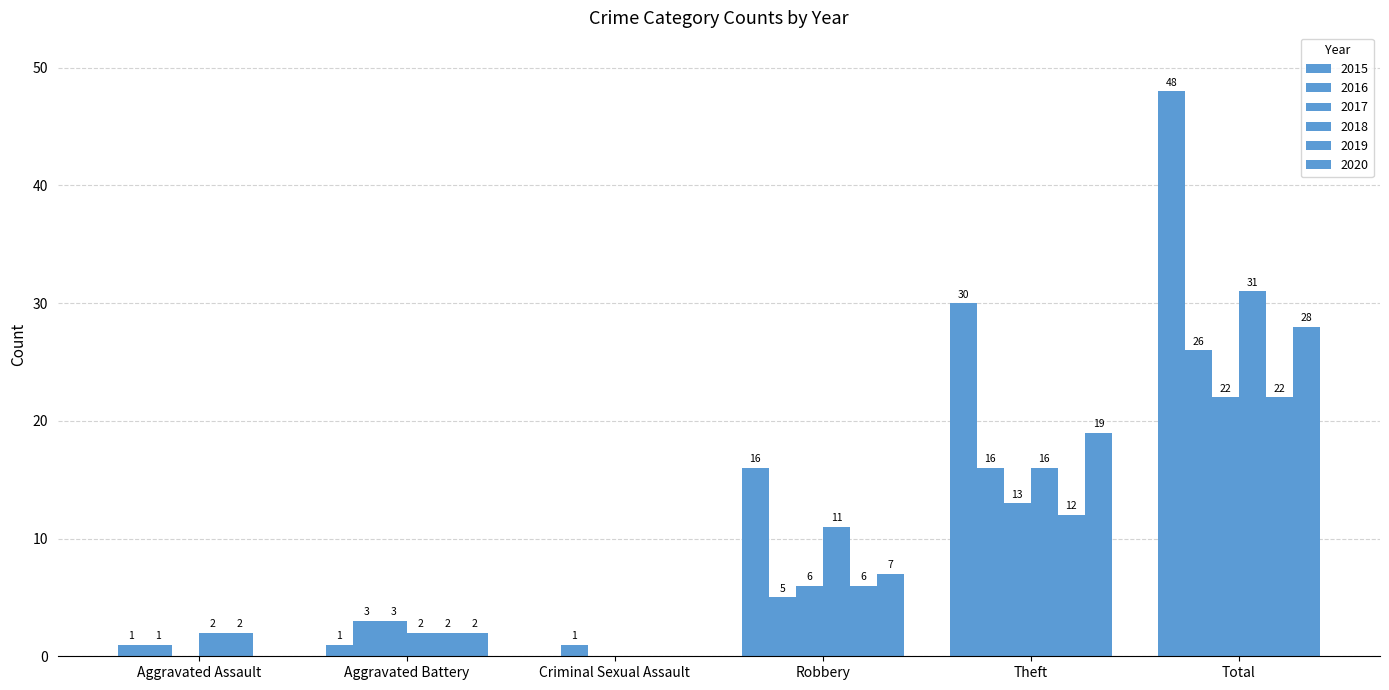

Are the bars horizontal?

No